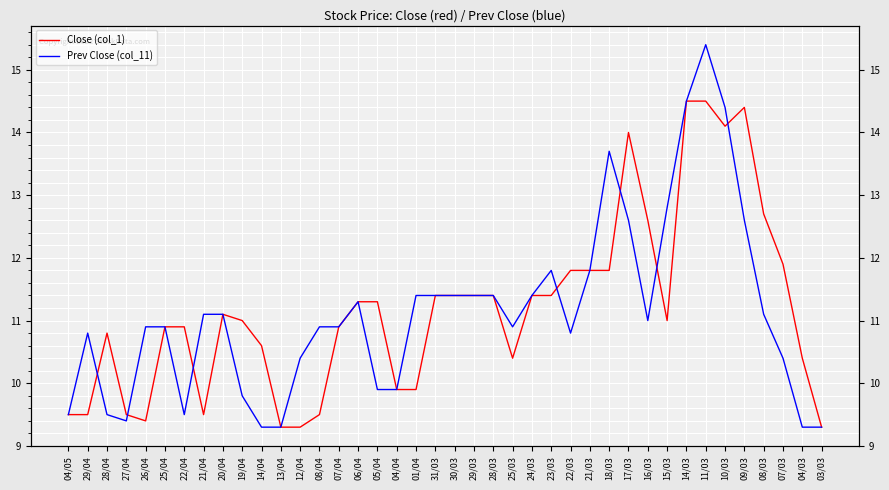

Reading left to right, extract all data points from this chart.

Close (col_1): 04/05=9.5	29/04=9.5	28/04=10.8	27/04=9.5	26/04=9.4	25/04=10.9	22/04=10.9	21/04=9.5	20/04=11.1	19/04=11.0	14/04=10.6	13/04=9.3	12/04=9.3	08/04=9.5	07/04=10.9	06/04=11.3	05/04=11.3	04/04=9.9	01/04=9.9	31/03=11.4	30/03=11.4	29/03=11.4	28/03=11.4	25/03=10.4	24/03=11.4	23/03=11.4	22/03=11.8	21/03=11.8	18/03=11.8	17/03=14.0	16/03=12.6	15/03=11.0	14/03=14.5	11/03=14.5	10/03=14.1	09/03=14.4	08/03=12.7	07/03=11.9	04/03=10.4	03/03=9.3
Prev Close (col_11): 04/05=9.5	29/04=10.8	28/04=9.5	27/04=9.4	26/04=10.9	25/04=10.9	22/04=9.5	21/04=11.1	20/04=11.1	19/04=9.8	14/04=9.3	13/04=9.3	12/04=10.4	08/04=10.9	07/04=10.9	06/04=11.3	05/04=9.9	04/04=9.9	01/04=11.4	31/03=11.4	30/03=11.4	29/03=11.4	28/03=11.4	25/03=10.9	24/03=11.4	23/03=11.8	22/03=10.8	21/03=11.8	18/03=13.7	17/03=12.6	16/03=11.0	15/03=12.8	14/03=14.5	11/03=15.4	10/03=14.4	09/03=12.6	08/03=11.1	07/03=10.4	04/03=9.3	03/03=9.3